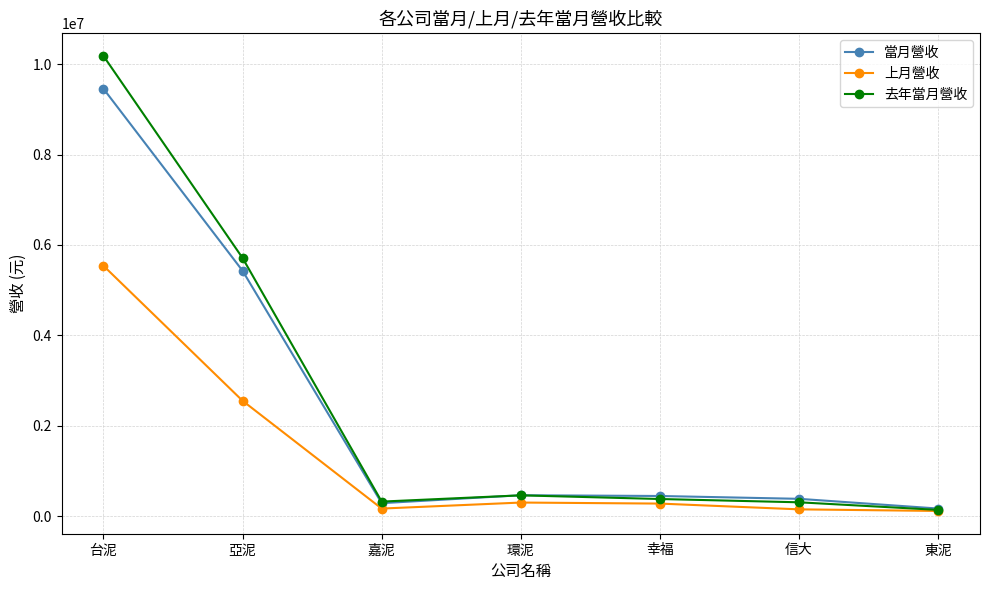

In 當月營收, how many points are higher than both neighbors (excluding endpoints)?

1